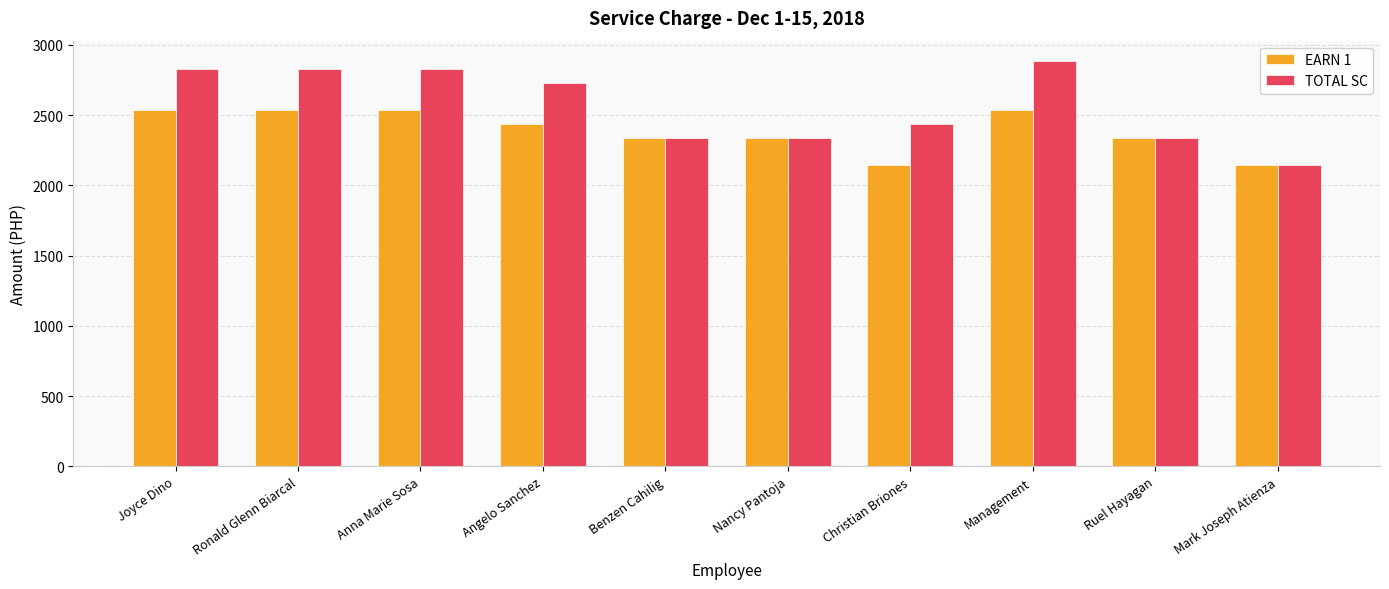

What is the label of the 10th bar from the right?

Joyce Dino